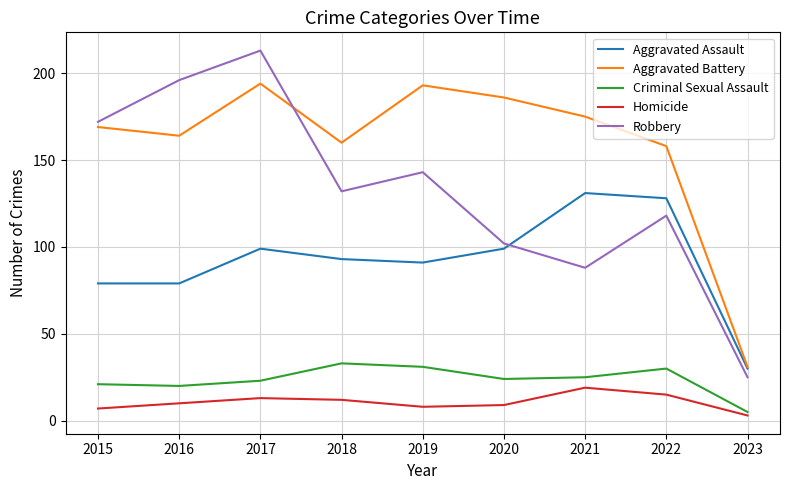

Between 2017 and 2022, which series saw the biggest shift?

Robbery